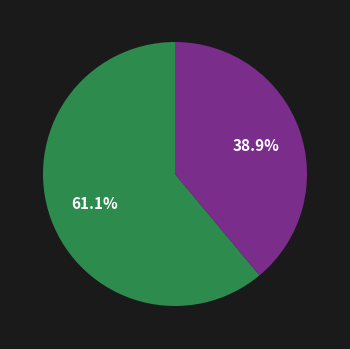

Is there a majority slice in this chart?

Yes